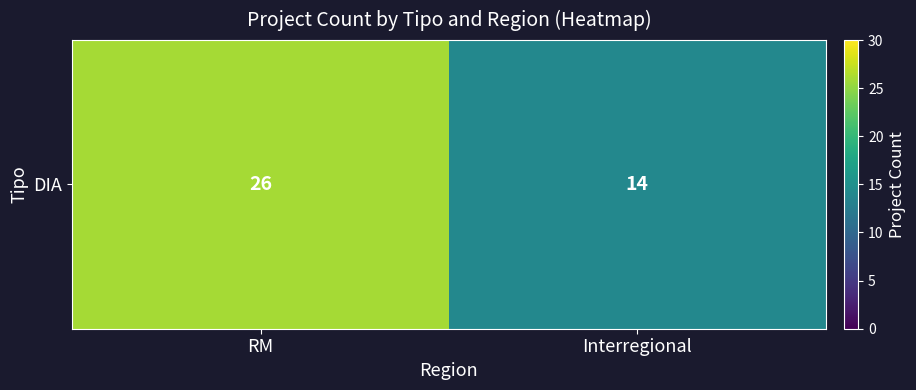

Reading right to left, list all the values displayed in this chart.

14	26